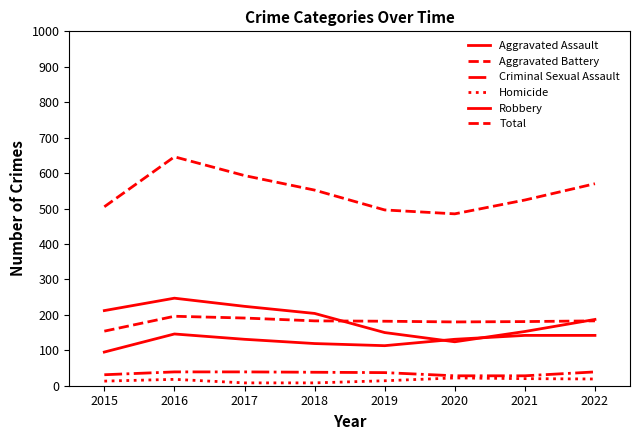

Where does the Robbery series first go above 204?

2015